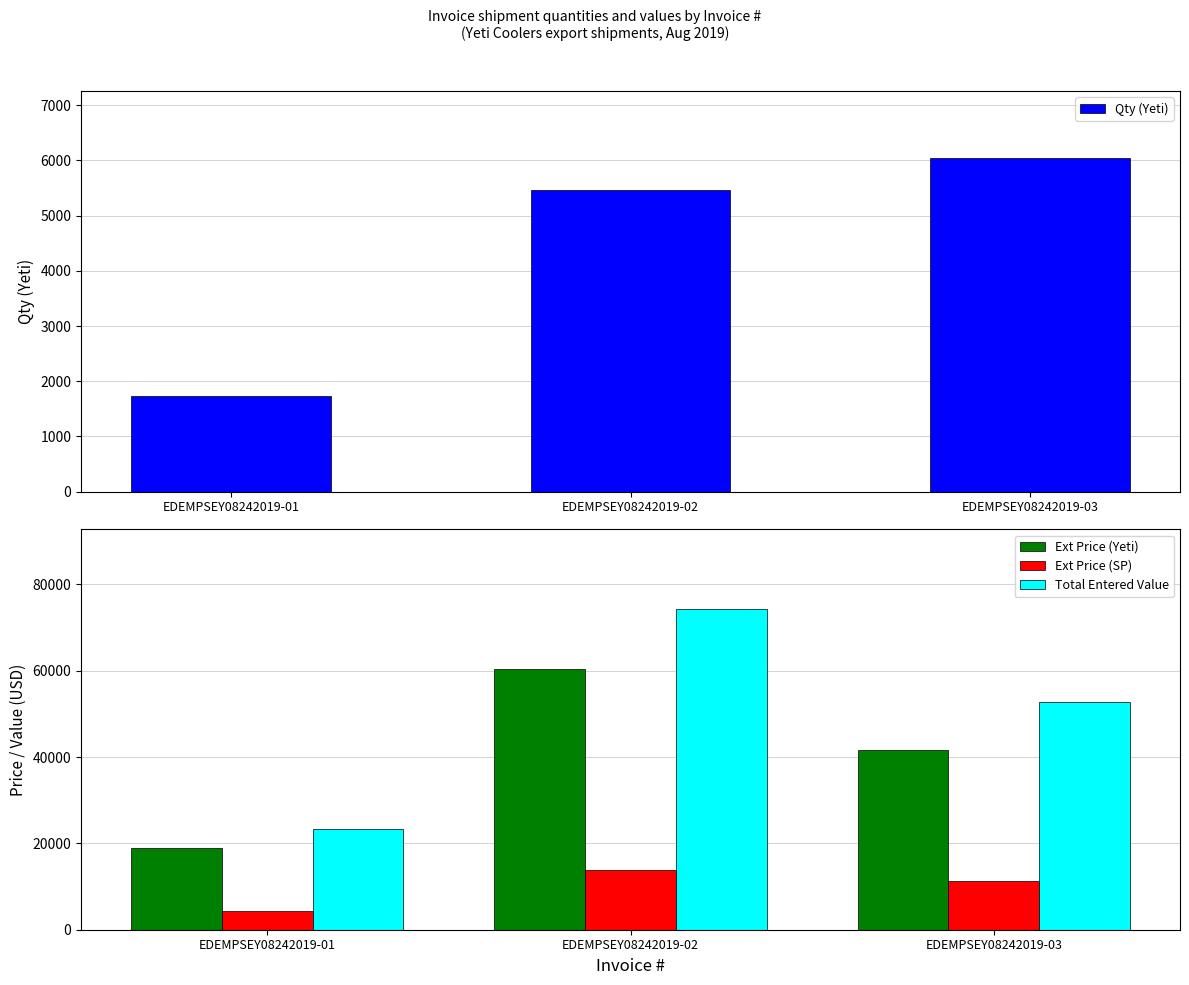

Reading left to right, transcribe all the data shown in this chart.

Qty (Yeti): EDEMPSEY08242019-01=1728.0	EDEMPSEY08242019-02=5472.0	EDEMPSEY08242019-03=6048.0
Ext Price (Yeti): EDEMPSEY08242019-01=19042.6	EDEMPSEY08242019-02=60301.4	EDEMPSEY08242019-03=41670.7
Ext Price (SP): EDEMPSEY08242019-01=4389.1	EDEMPSEY08242019-02=13898.9	EDEMPSEY08242019-03=11188.8
Total Entered Value: EDEMPSEY08242019-01=23431.7	EDEMPSEY08242019-02=74200.3	EDEMPSEY08242019-03=52859.5